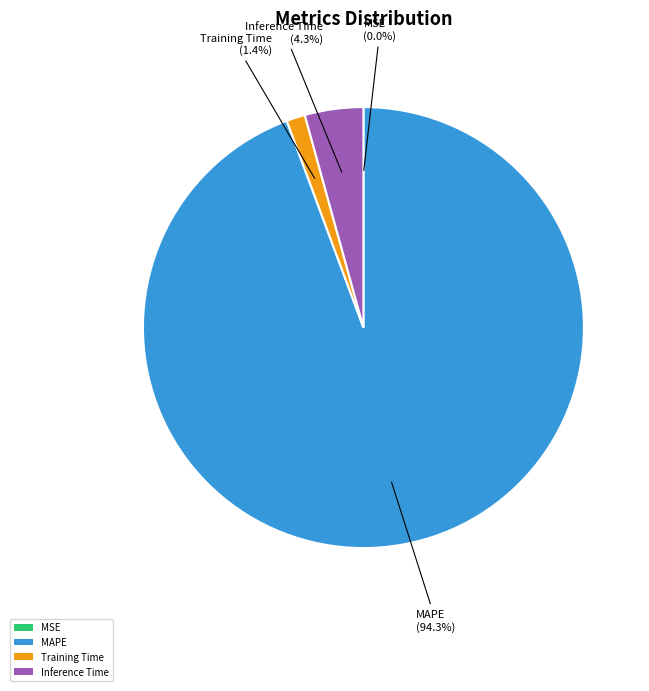

To the nearest percent, what percentage of the pie is MAPE?

94%